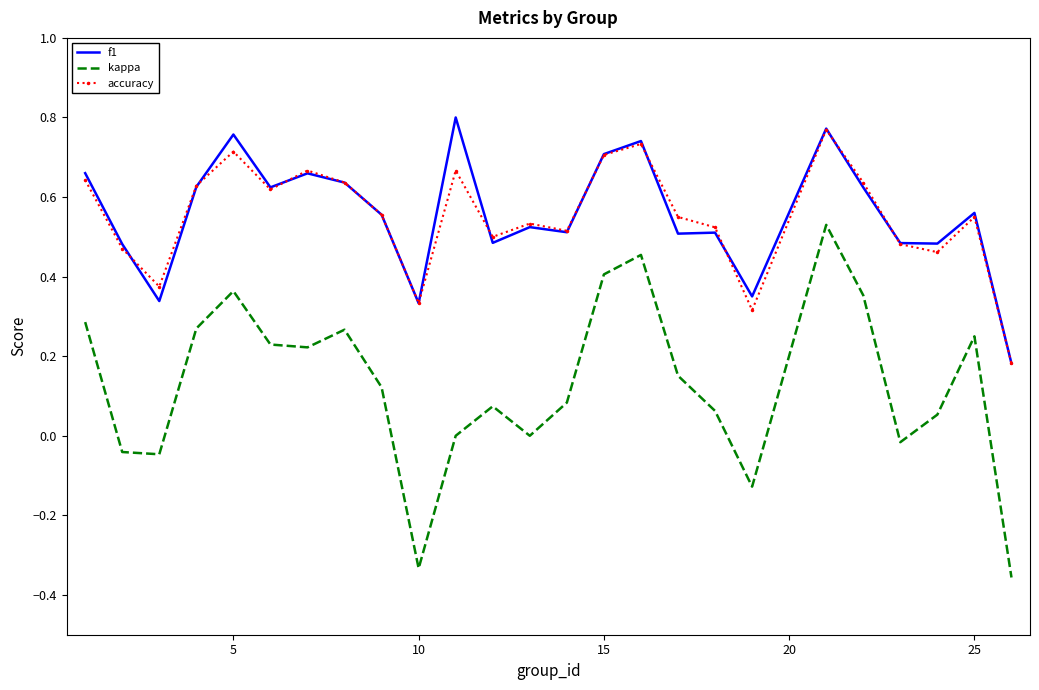

Which series has the widest spread of values?

kappa